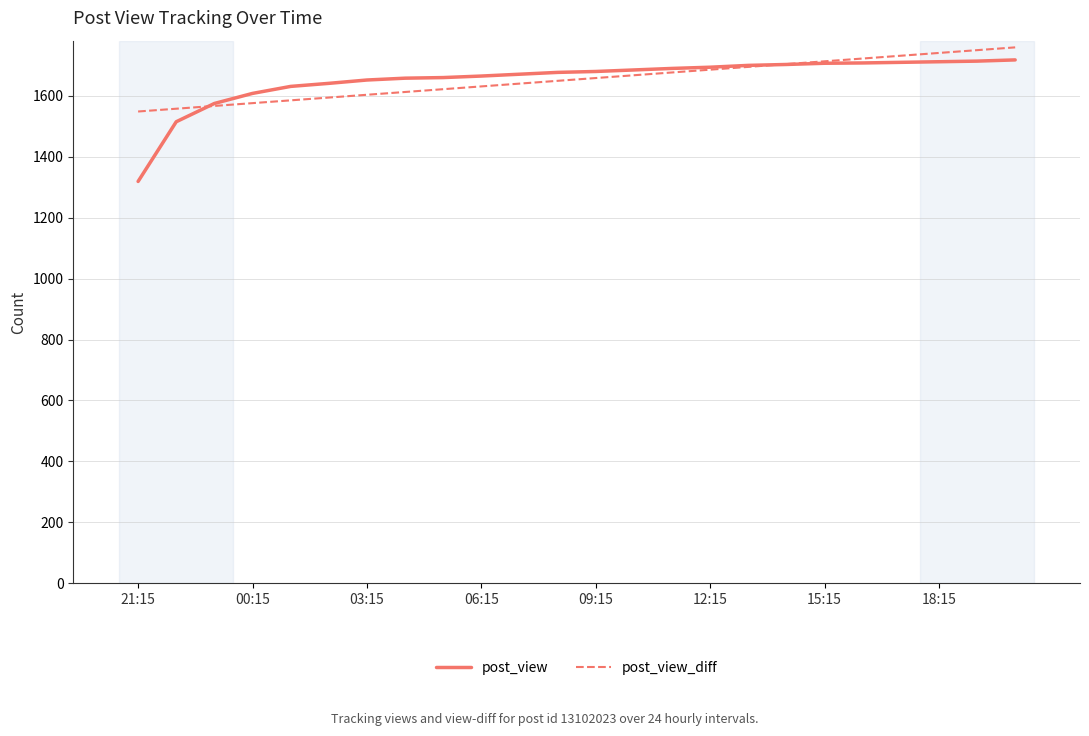

Which series has the largest range (max minus min)?

post_view